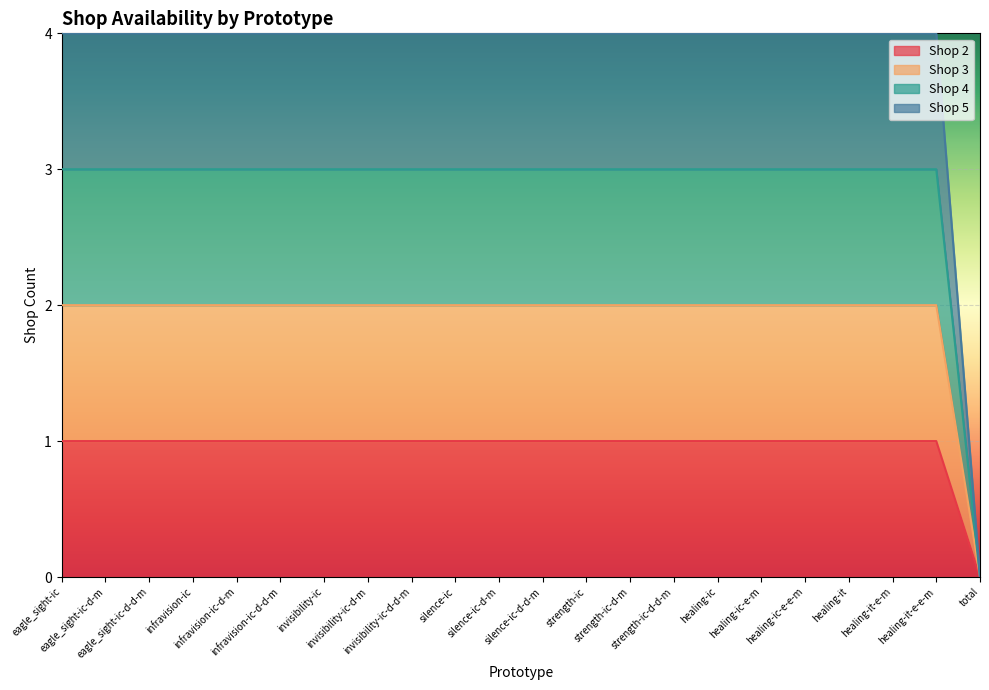

What are all the series names shown in the legend?

Shop 2, Shop 3, Shop 4, Shop 5